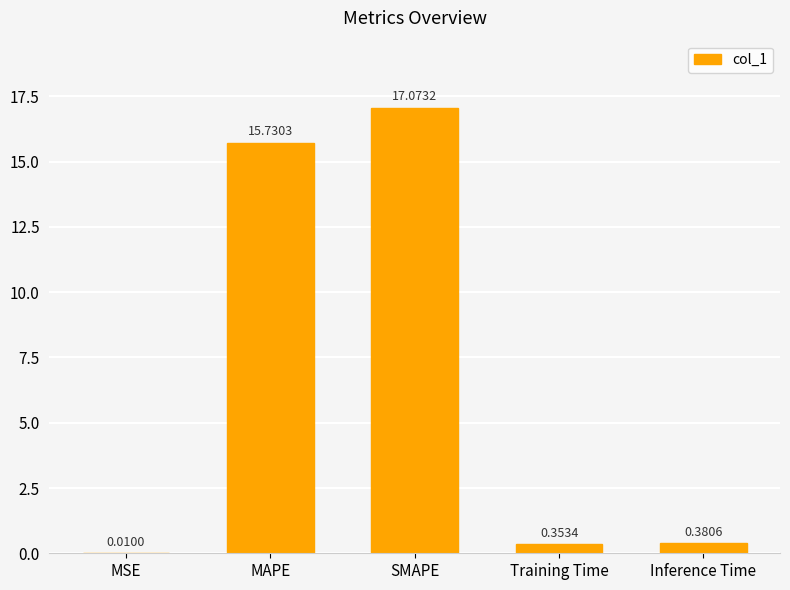

What is the sum of all values?

33.5